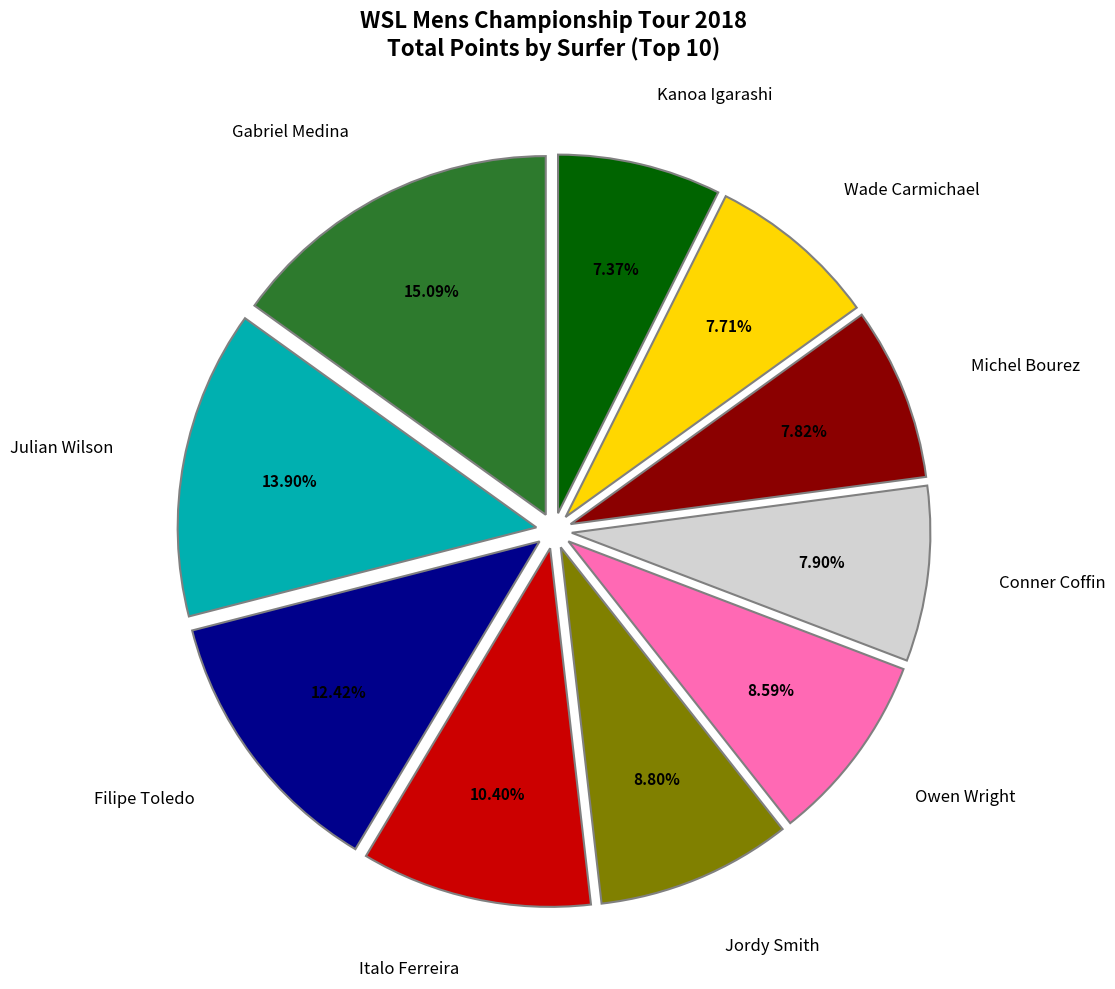

How many segments does this pie chart have?

10